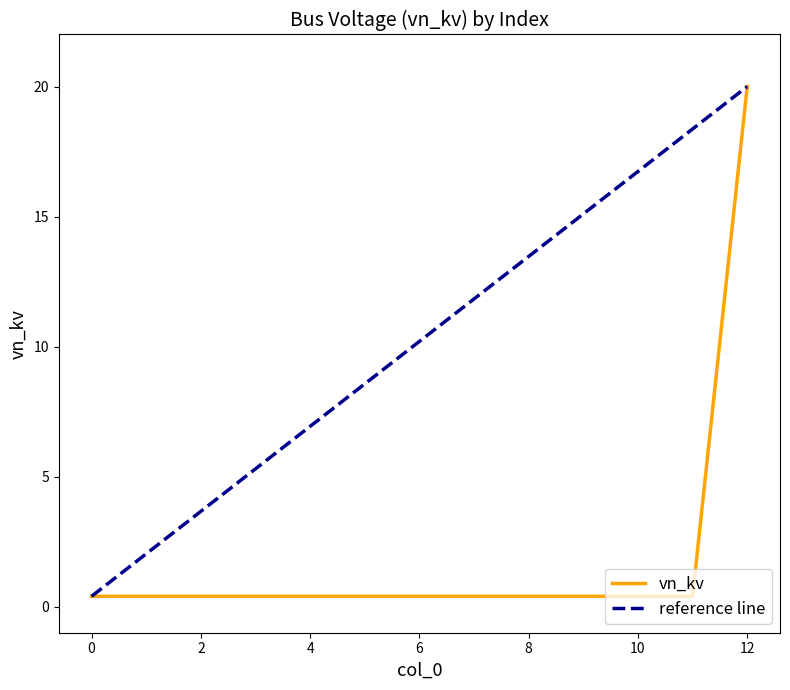

What is the sum of all values?

24.8